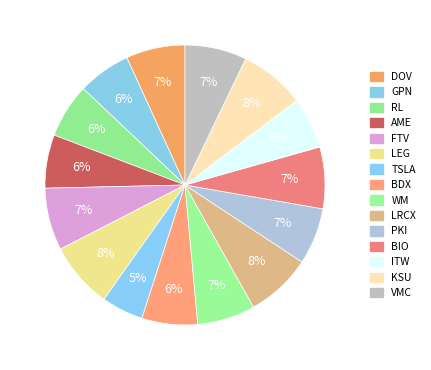

The RL slice represents 6% of the pie. True or false?

True